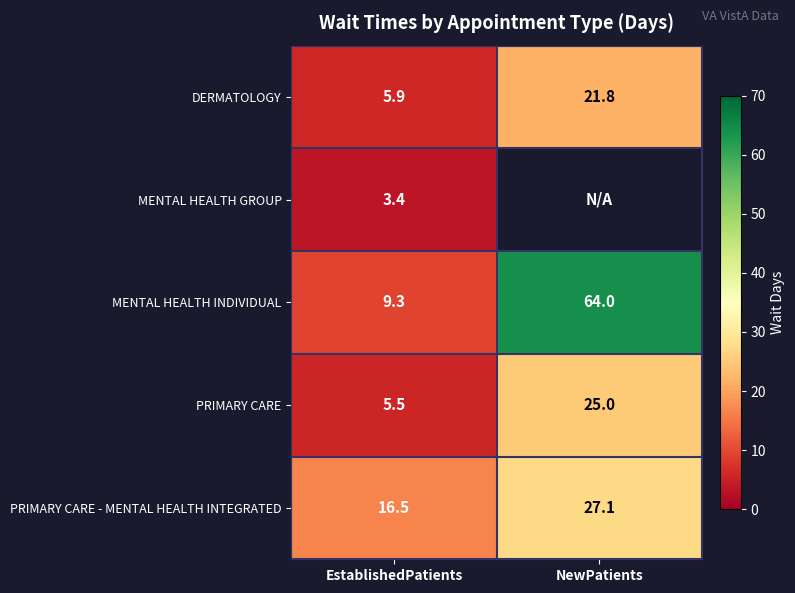

The value of DERMATOLOGY at EstablishedPatients is 2.6. True or false?

False